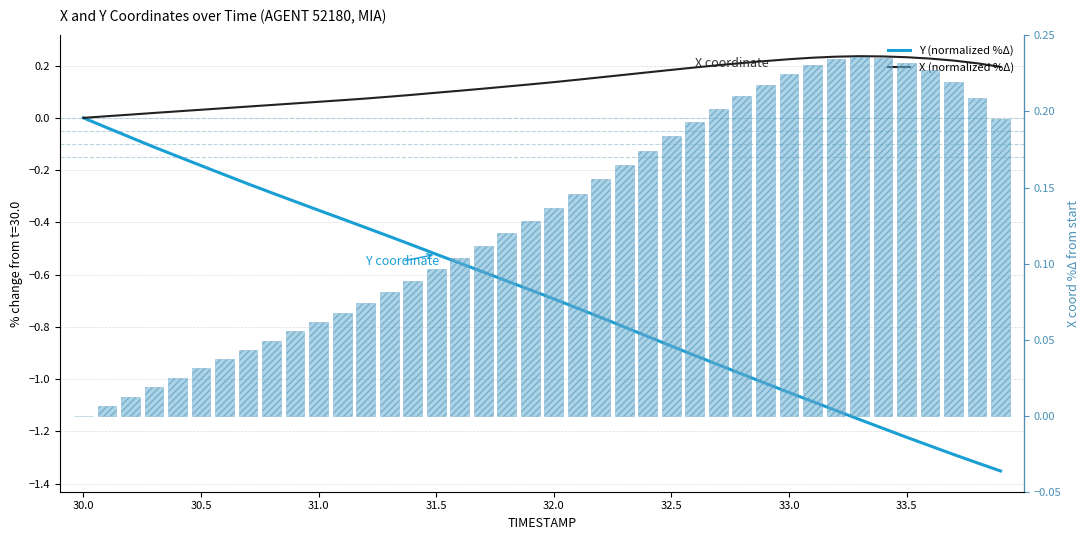

Which series has the largest total across all categories?

X (normalized %Δ)